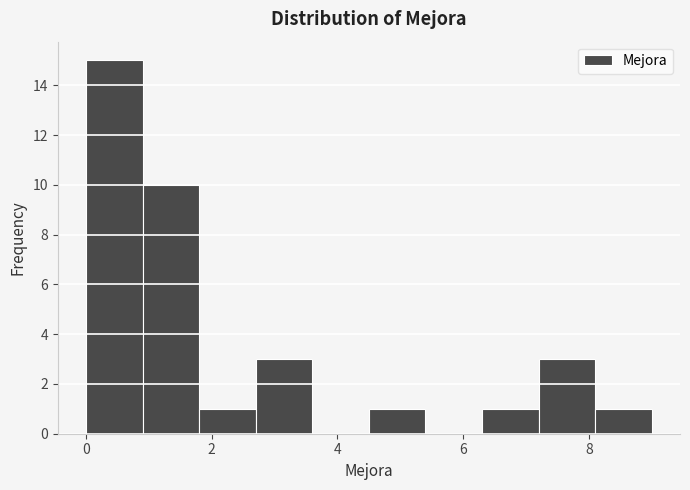

Reading left to right, list every bar in this chart as the range it spans on the x-axis followed by its height. Neither the bar edges nor the heights are printed on the chart, so give them approximately, as read against the axes.

0.0 to 0.9: 15
0.9 to 1.8: 10
1.8 to 2.7: 1
2.7 to 3.6: 3
3.6 to 4.5: 0
4.5 to 5.4: 1
5.4 to 6.3: 0
6.3 to 7.2: 1
7.2 to 8.1: 3
8.1 to 9.0: 1